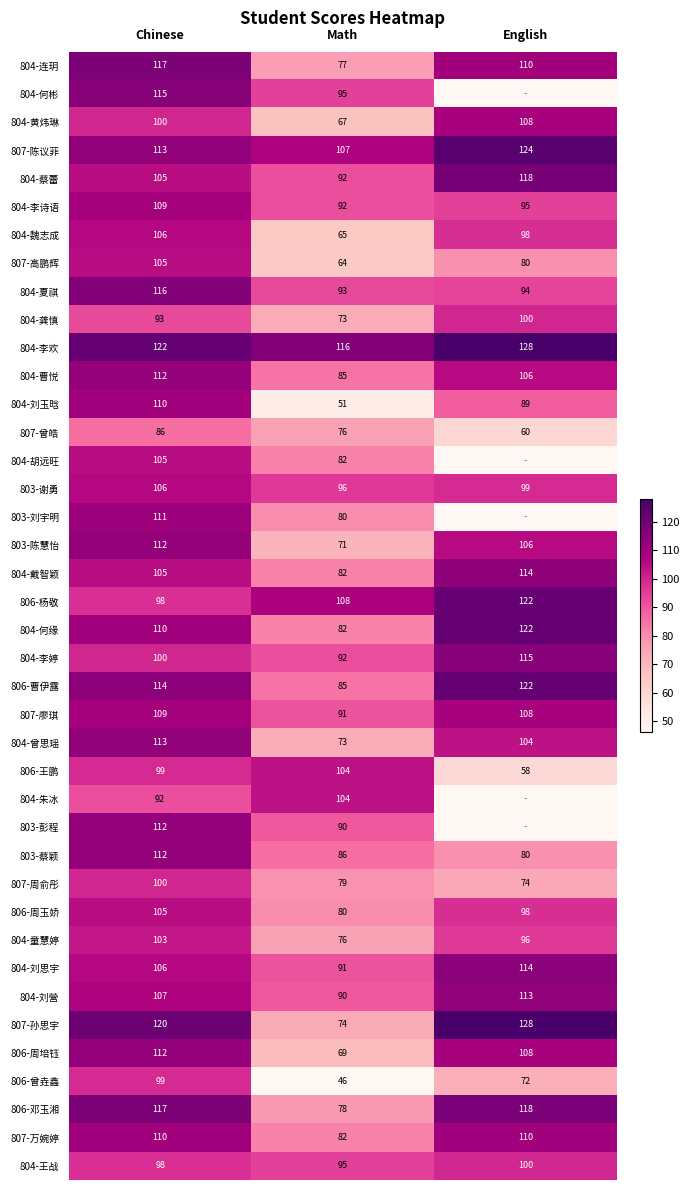

Where is 804-曾思瑶 nearest to the value 93?

English